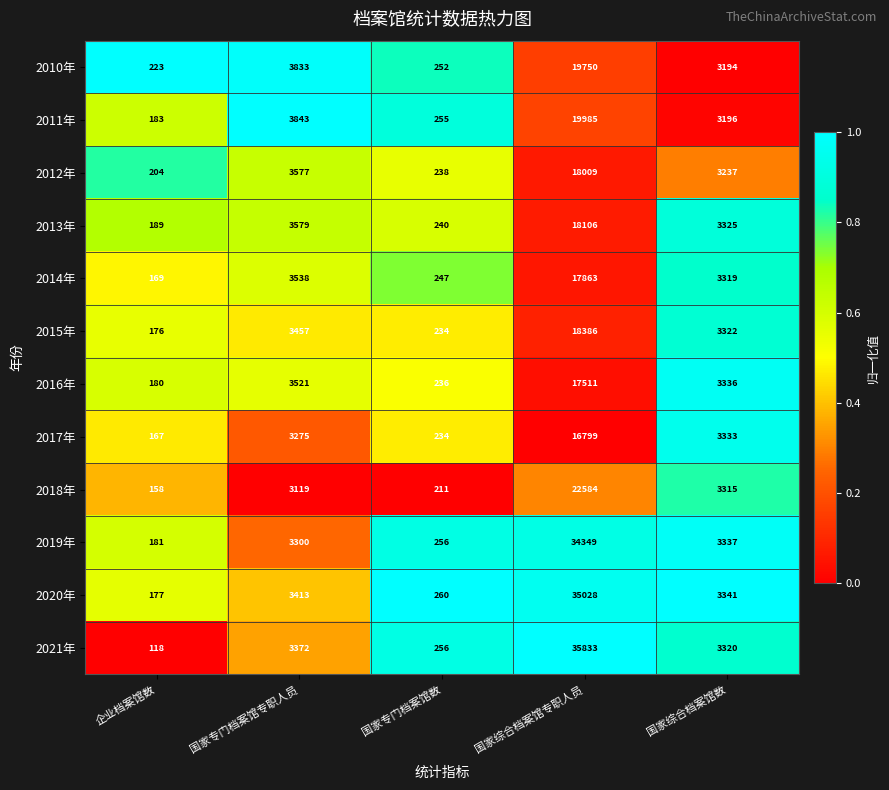

What is the minimum value shown in the chart?

118